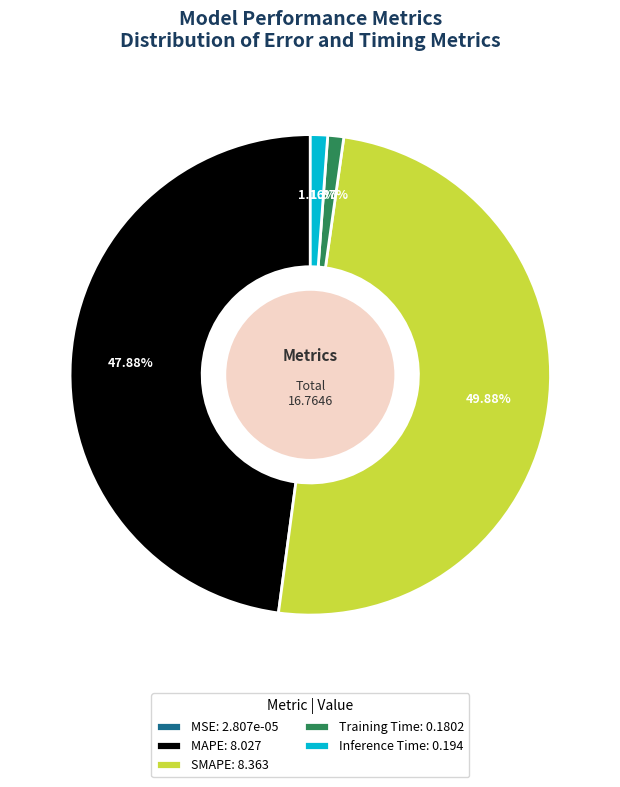

To the nearest percent, what percentage of the pie is MAPE?

48%